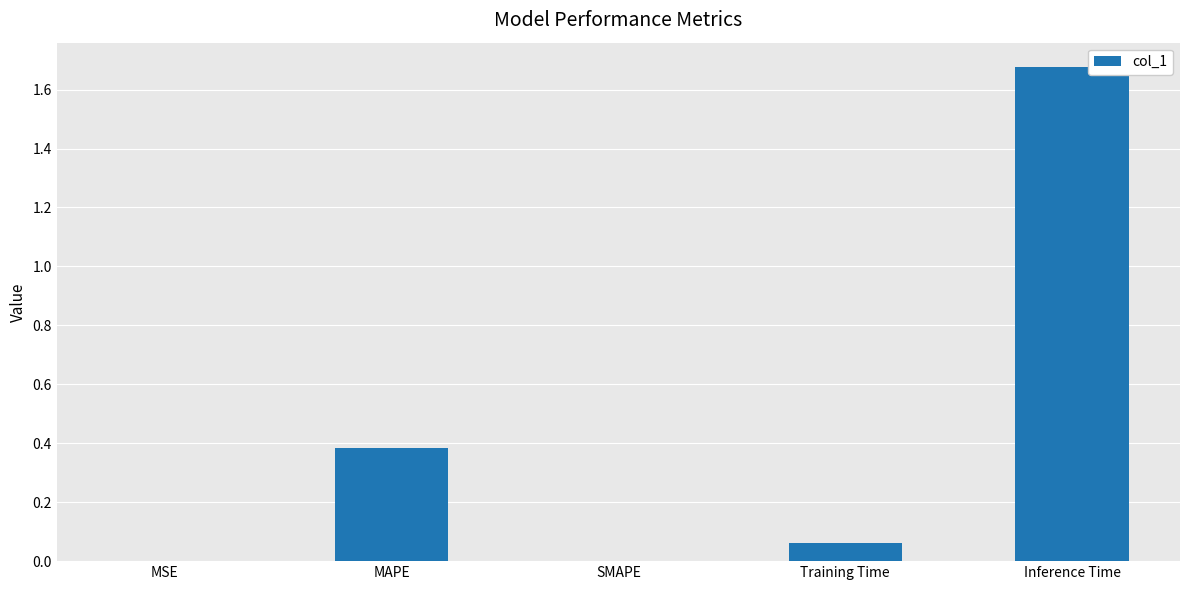

Read the value at MAPE.

0.4